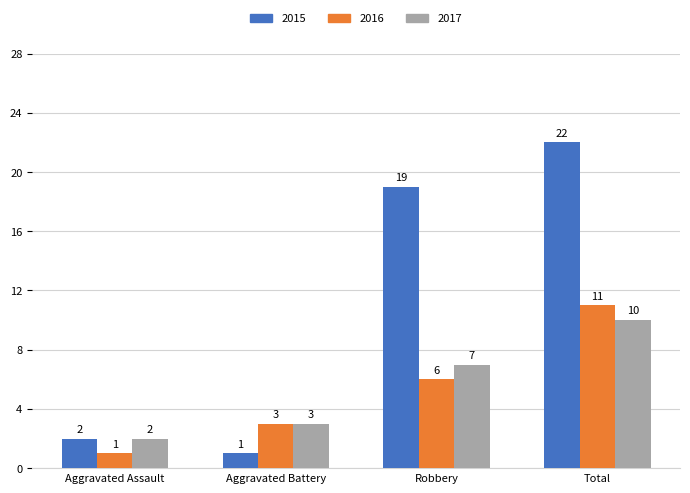

The 2016 series shows 7 at Total. True or false?

False